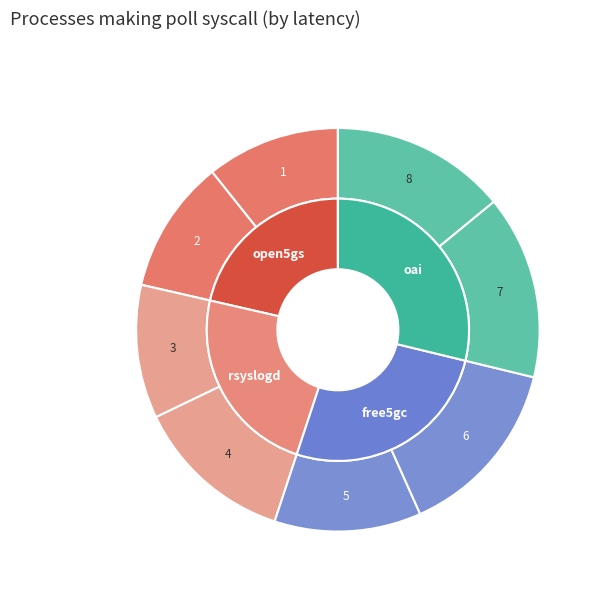

To the nearest percent, what is the difference between the largest and smallest slice percentages?

4%